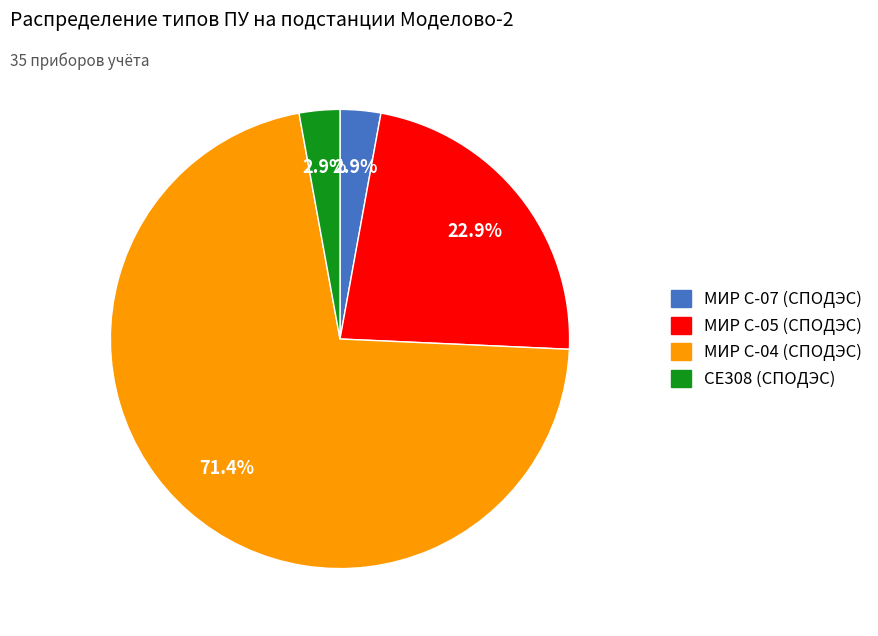

What is the largest slice in the pie chart?

МИР С-04 (СПОДЭС)